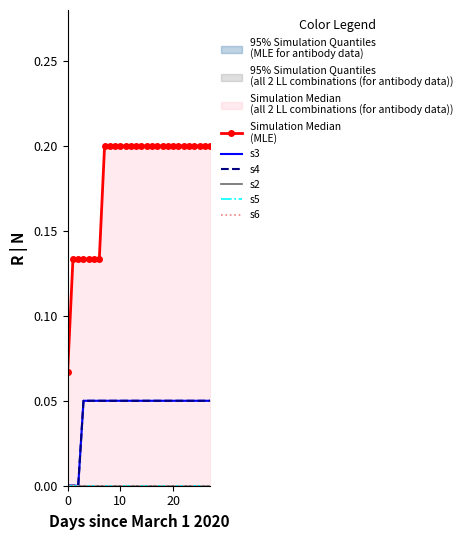

What is the spread (max minus min) of values at 27?

0.2